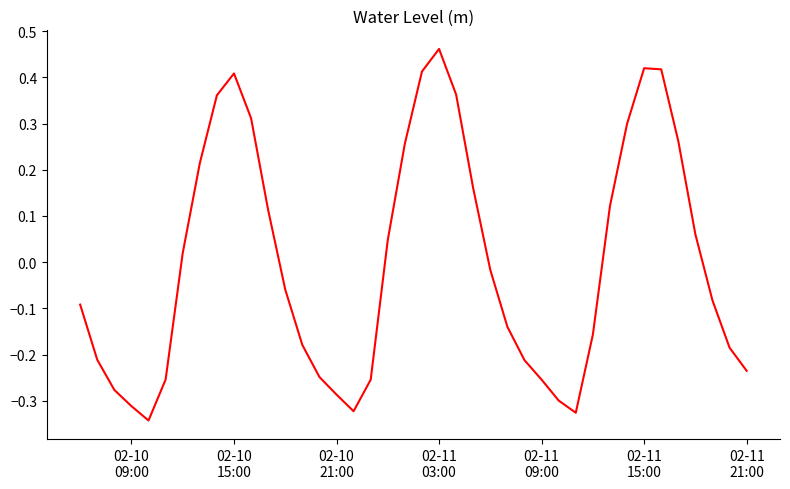

How many lines are shown in the chart?

1